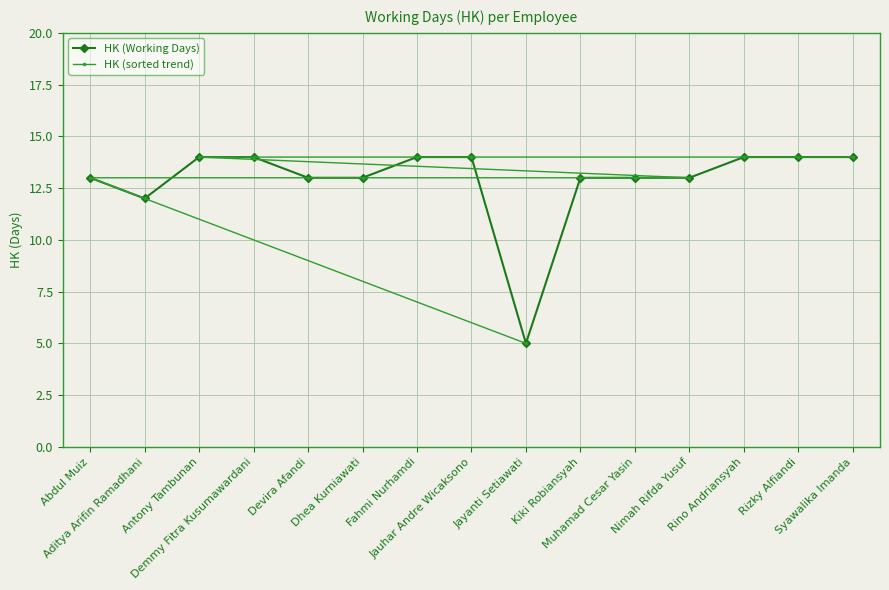

What is the highest value of the HK (sorted trend) series?

14